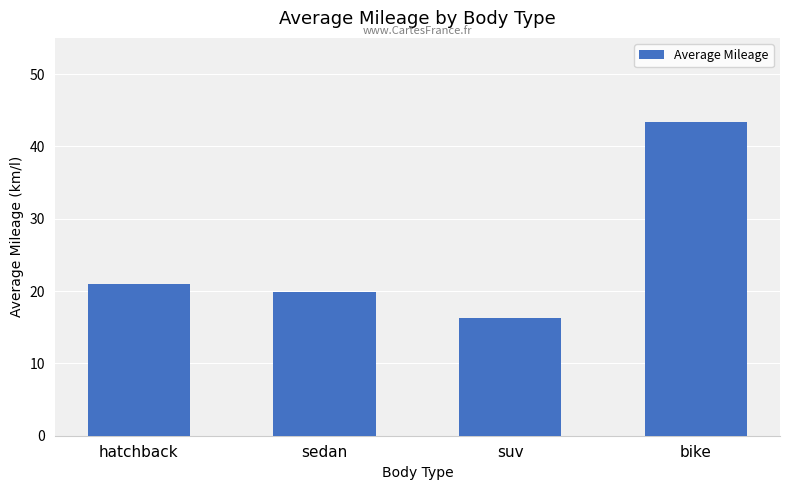

What value does the data have at suv?

16.3